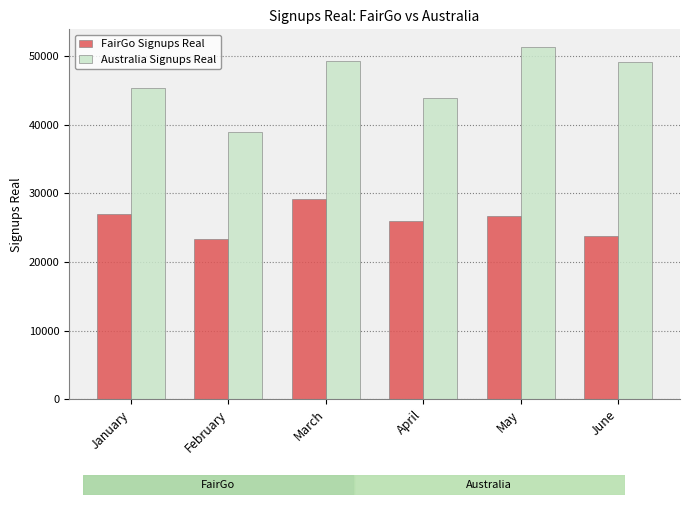

What is the value of the Australia Signups Real bar at the 1st from the left?

45408